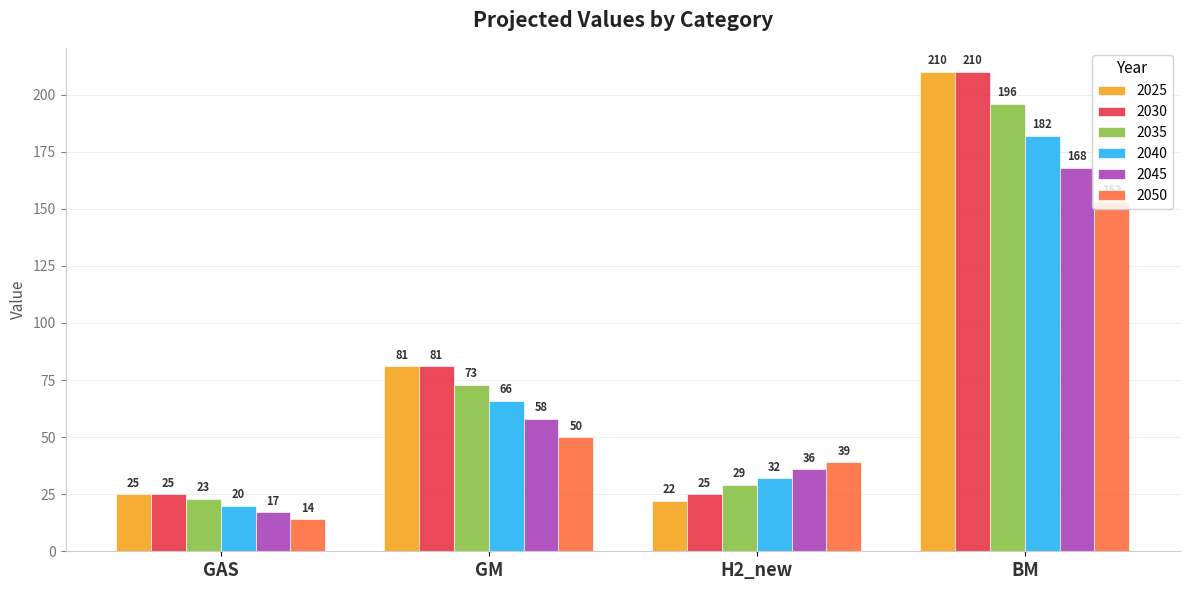

At how many categories does at least one series exceed 43?

2